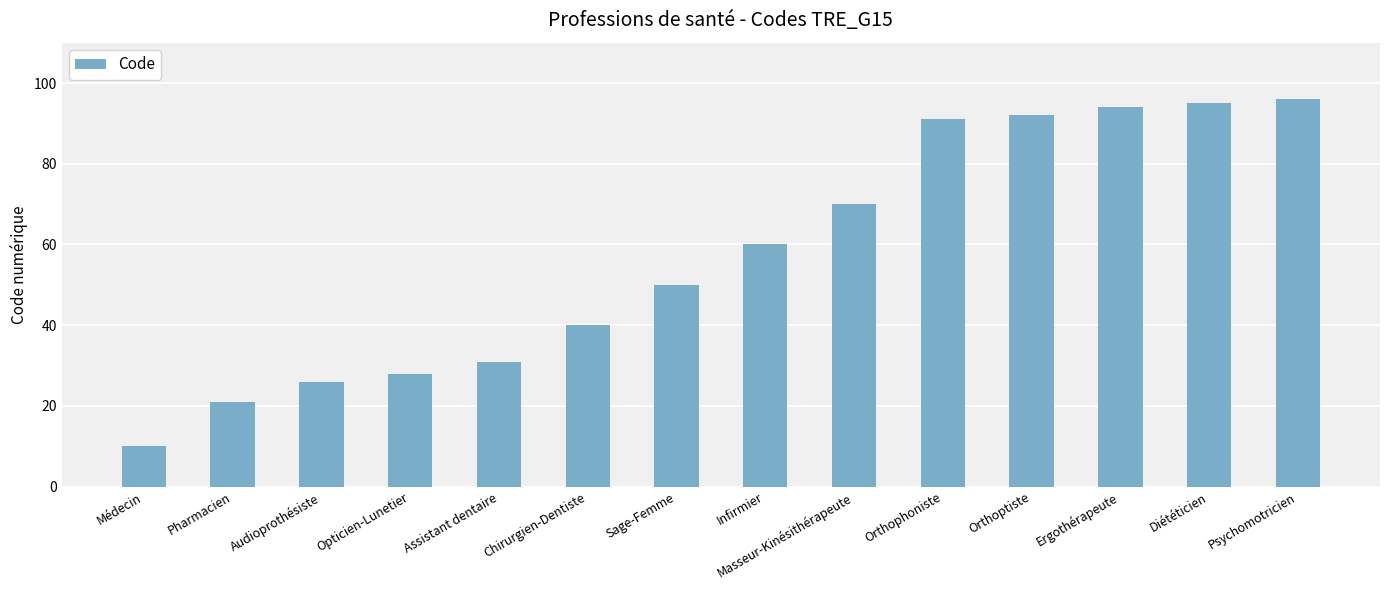

Where is the data nearest to the value 53?

Sage-Femme